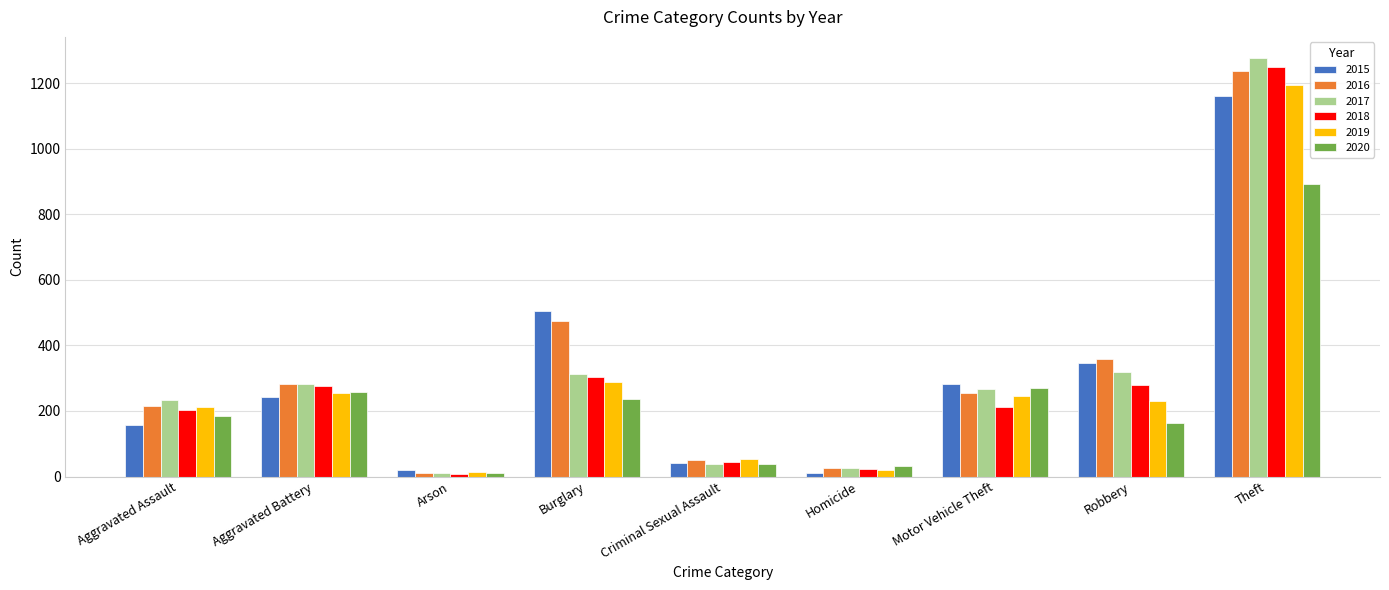

At which label does 2017 first exceed 268?

Aggravated Battery